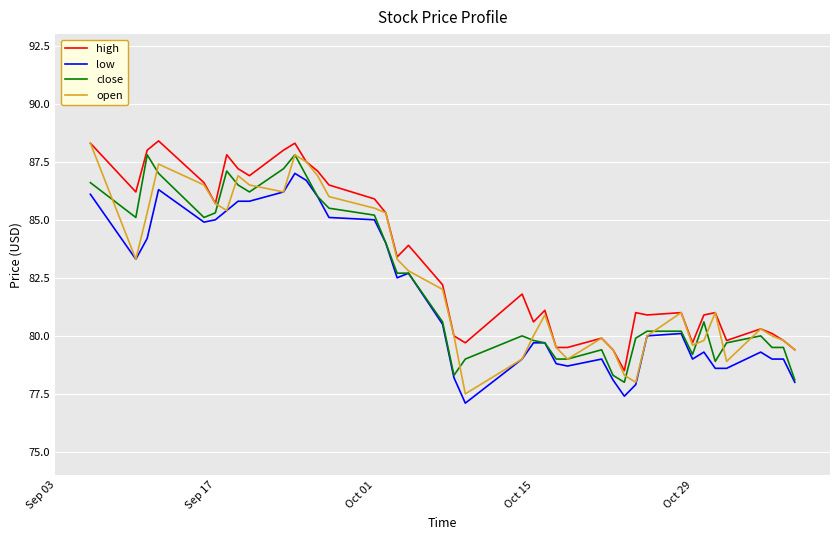

Which series has the largest range (max minus min)?

open